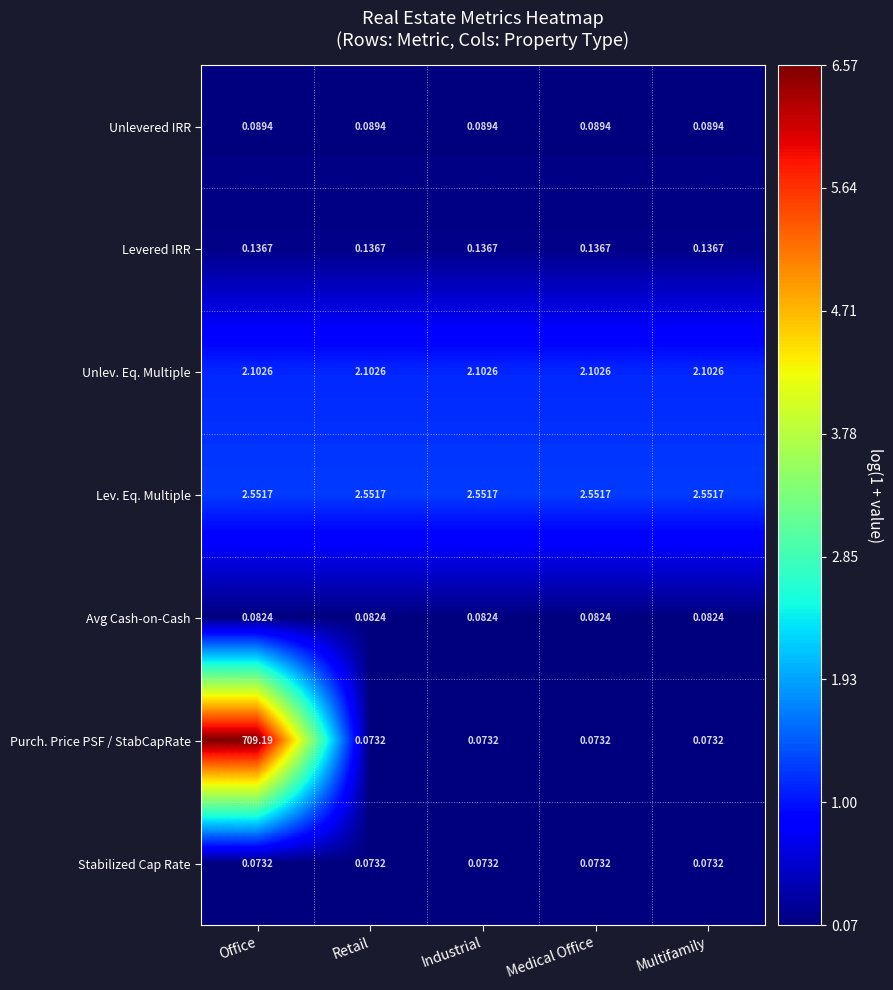

At which category is the sum across all series the highest?

Office